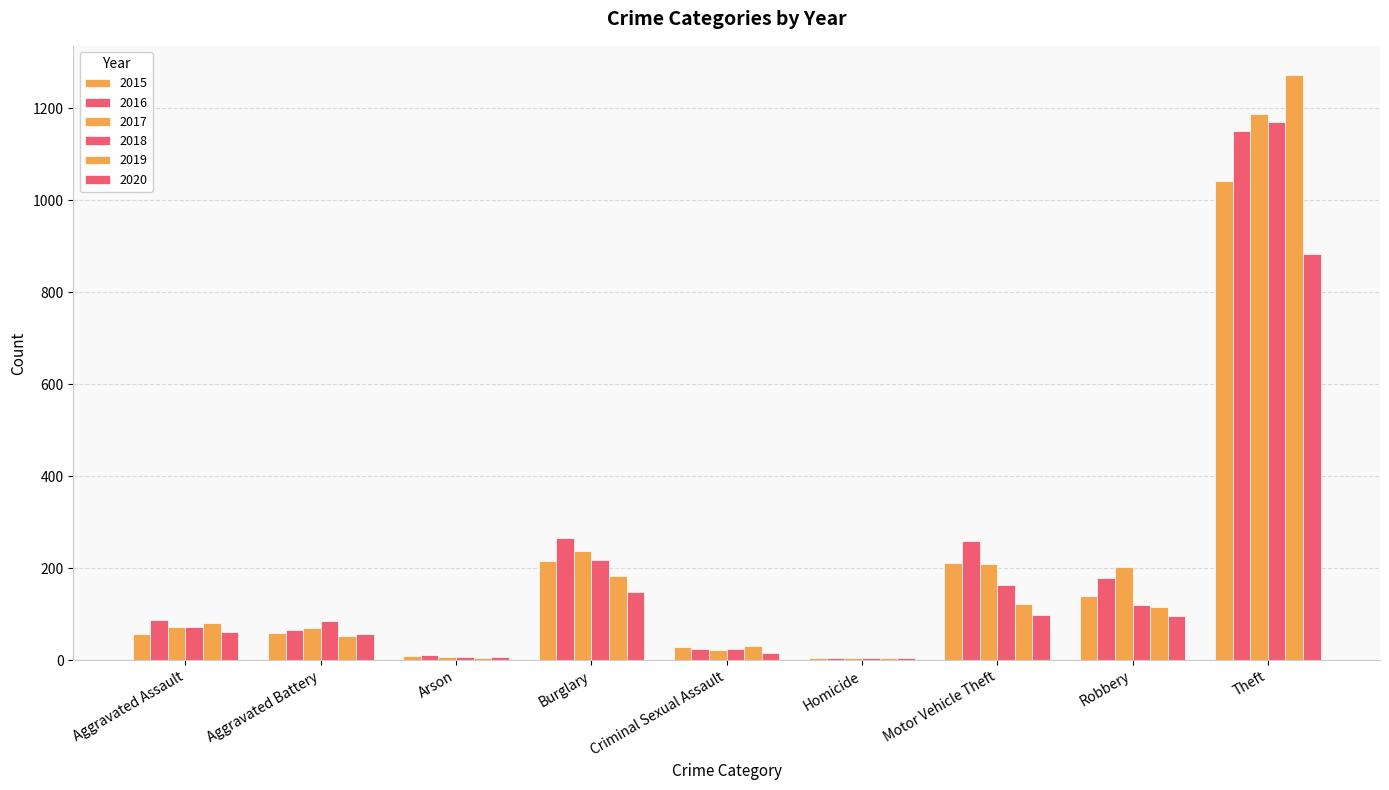

How many groups of bars are there?

9